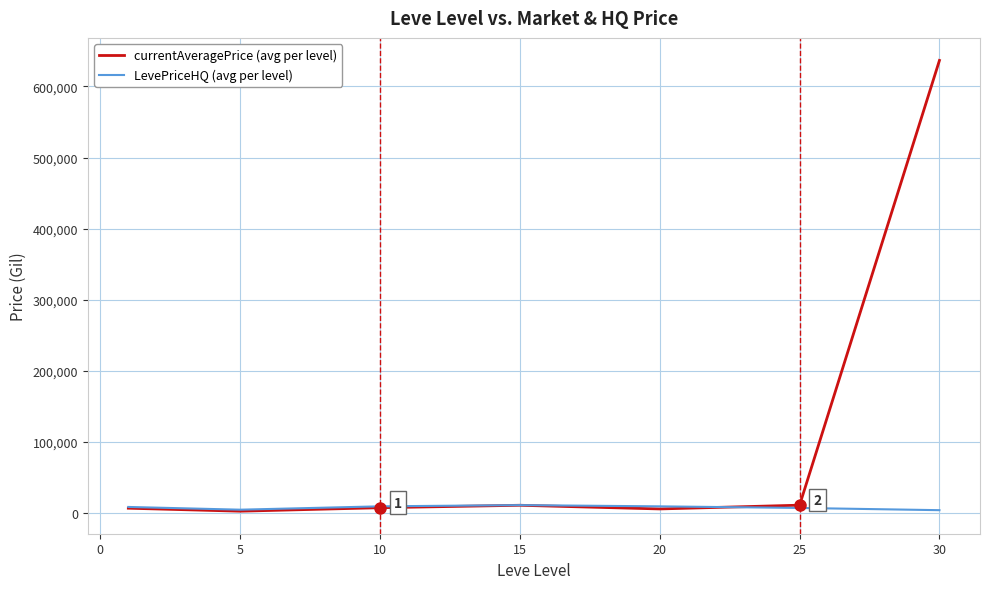

Which series has the widest spread of values?

currentAveragePrice (avg per level)